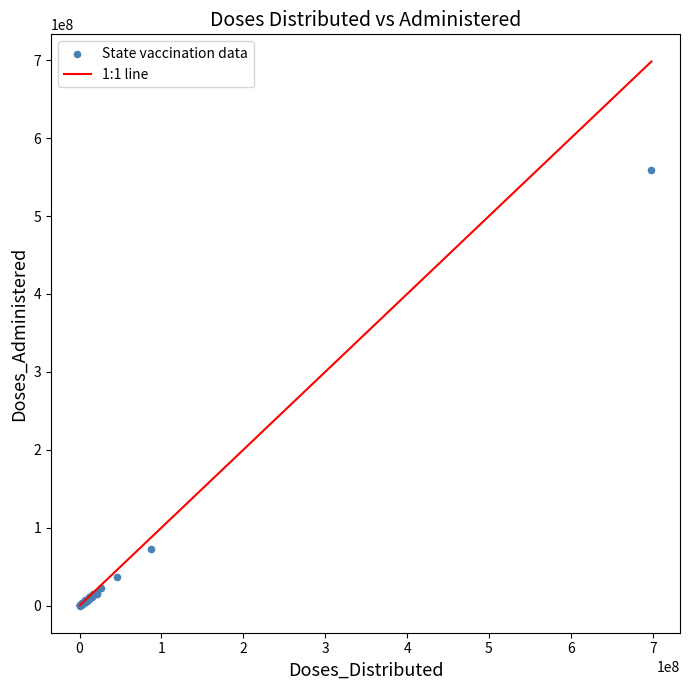

What Y value in the scatter plot is closest to 279301334?

72351430